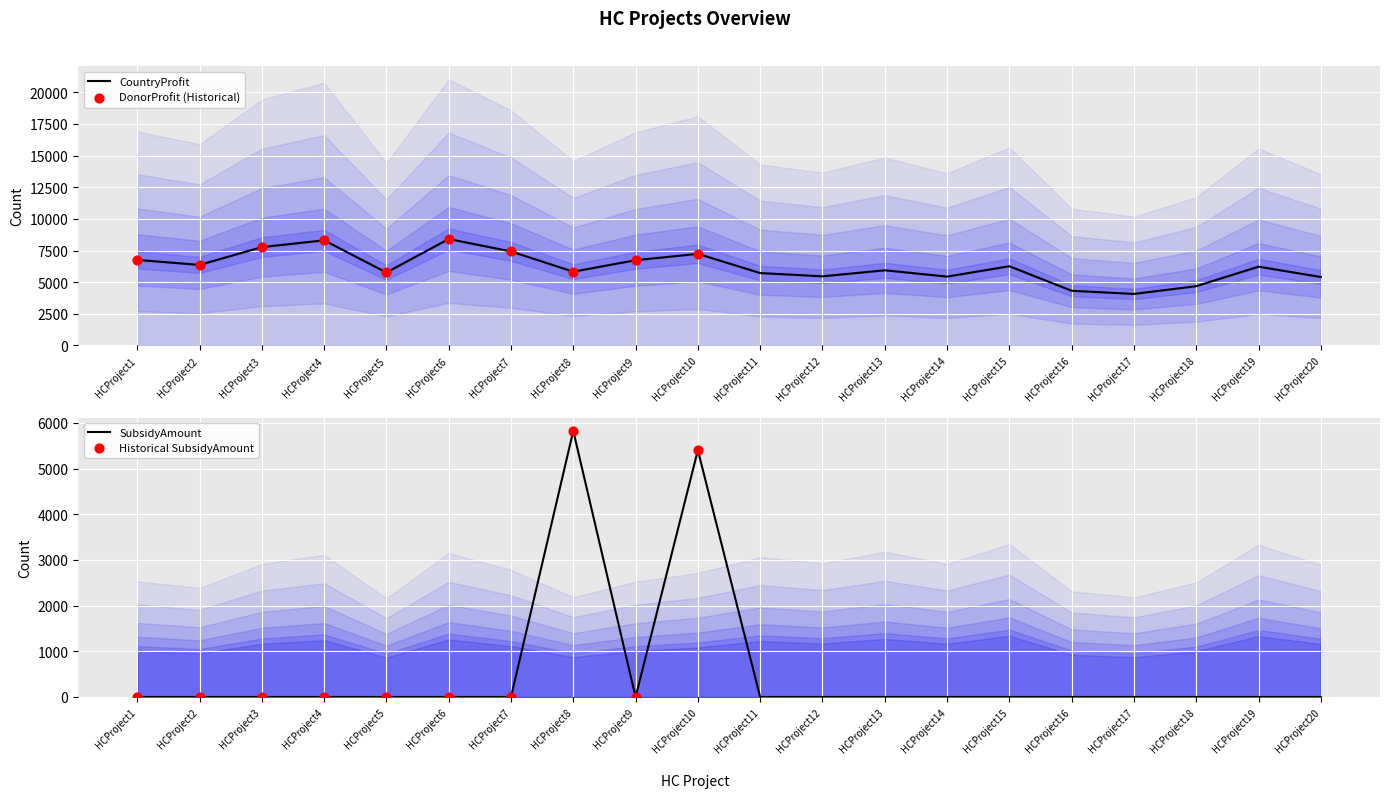

Is the value of CountryProfit at HCProject17 greater than the value of SubsidyAmount at HCProject1?

Yes